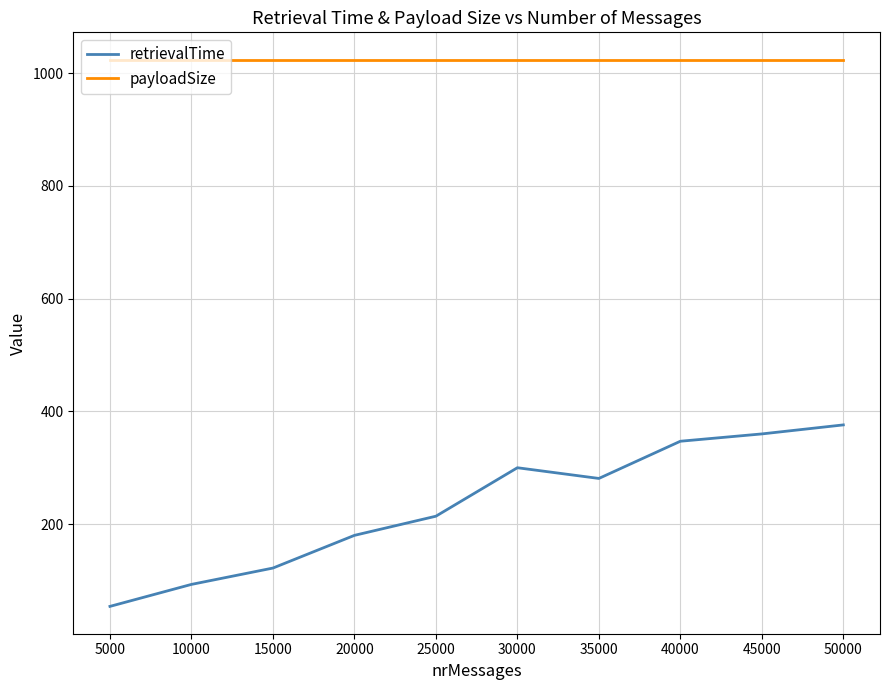

True or false: payloadSize and retrievalTime intersect in this chart.

False